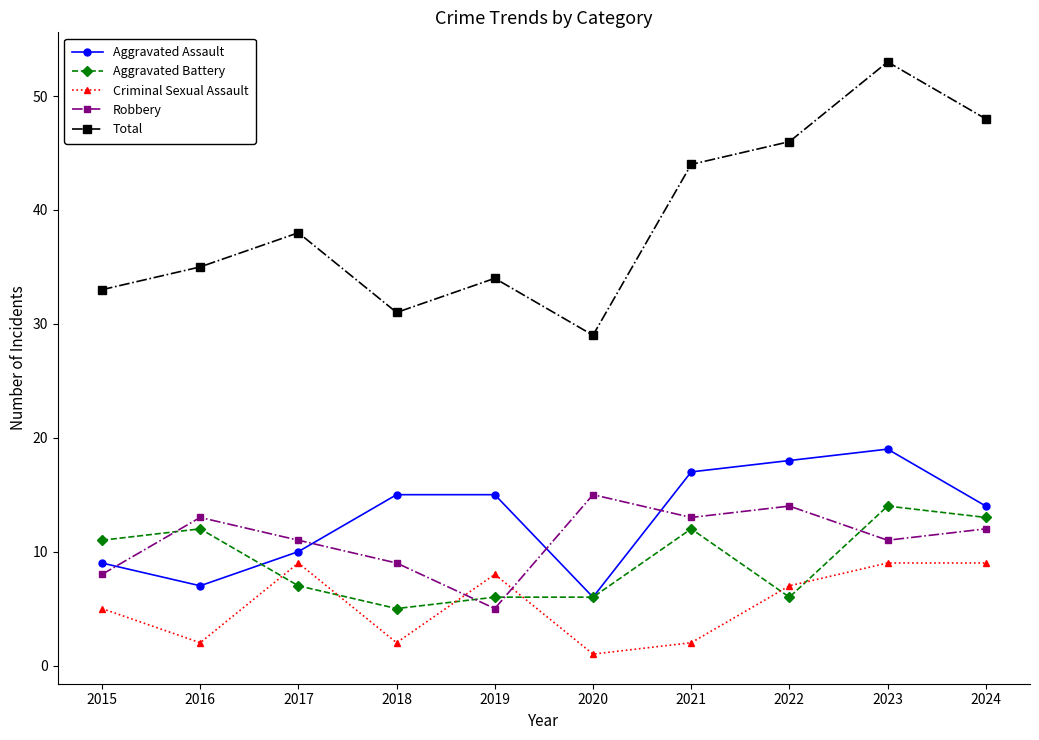

What is the sum of all Total values?

391